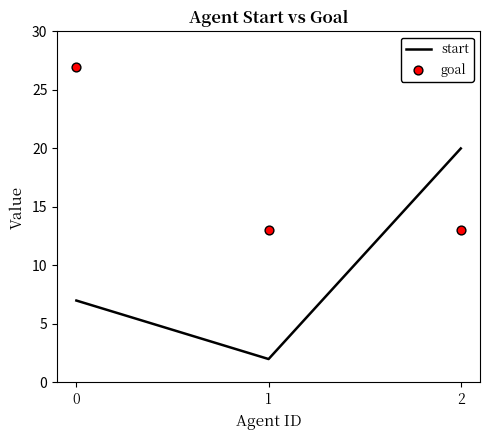

Which series contains the lowest Y value?

start